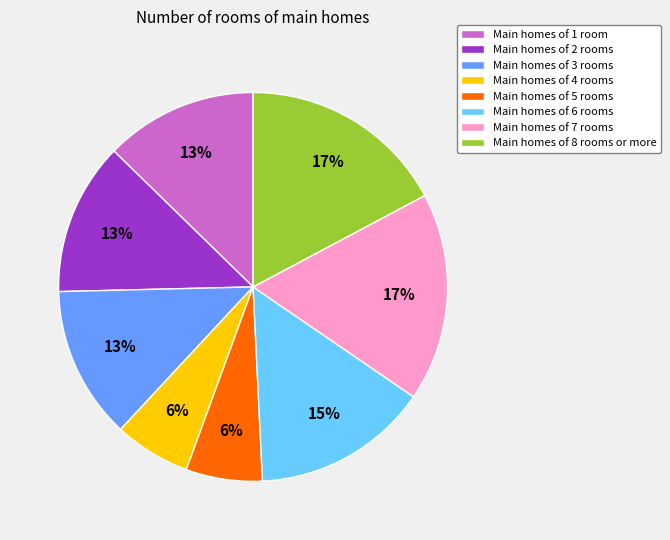

Does any single category account for the majority?

No